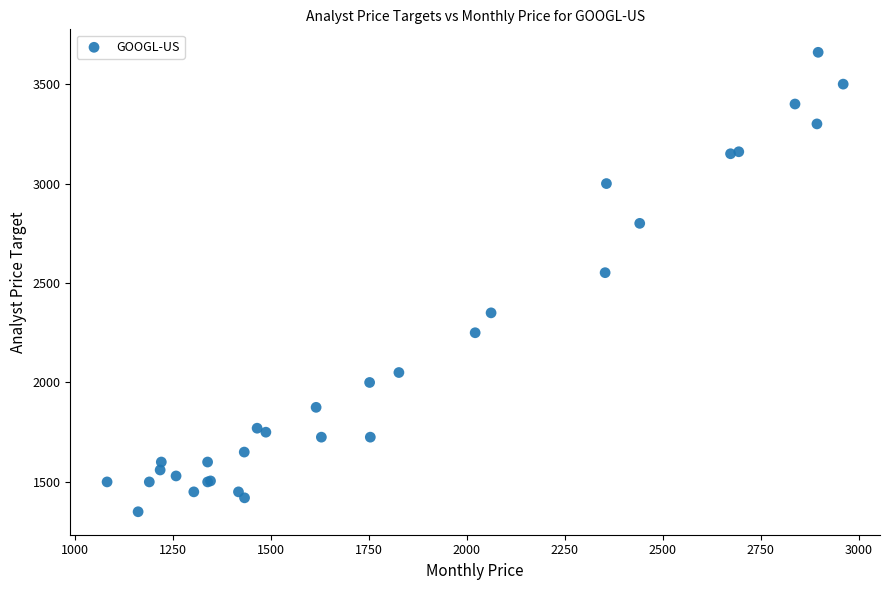

What Y value in the scatter plot is closest to 2505?

2552